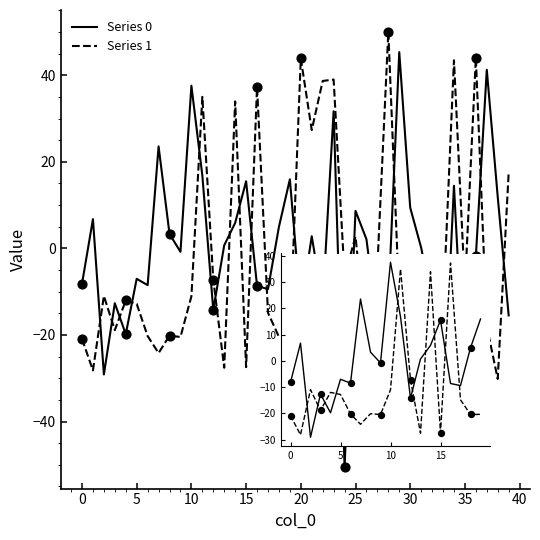

Which series has the widest spread of Y values?

Series 0